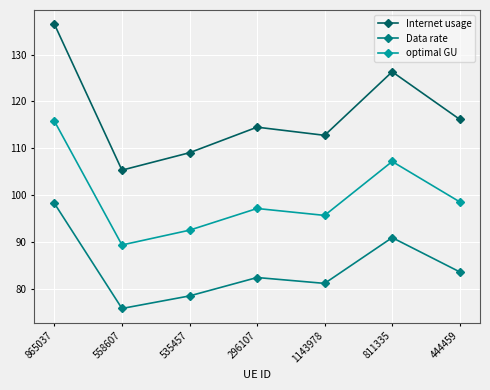

How many values in the Internet usage series exceed 114?

4